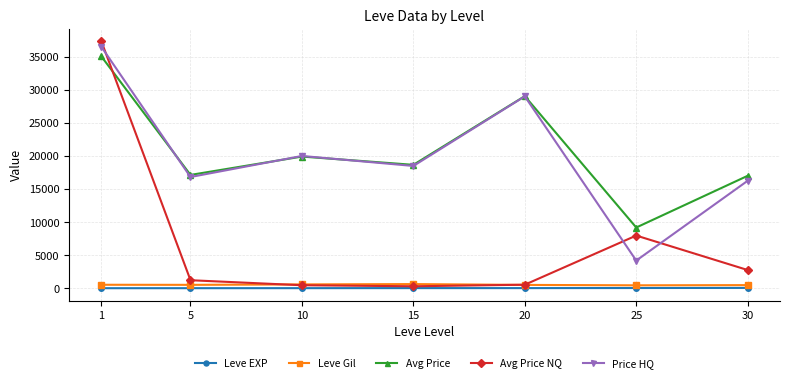

What is the greatest value displayed?

37350.3